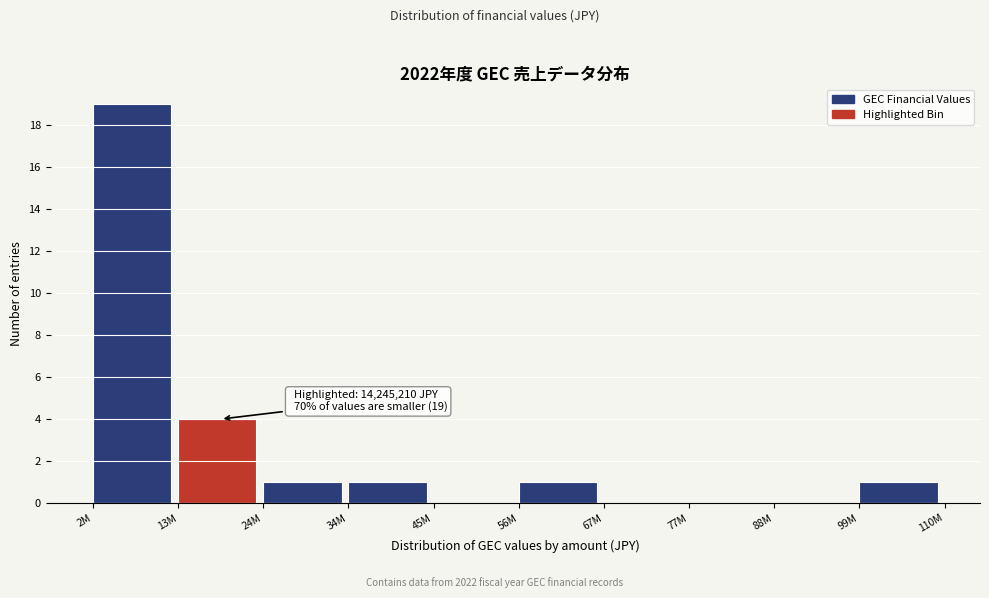

Reading right to left, extract all data points from this chart.

99M=1	88M=0	77M=0	67M=0	56M=1	45M=0	34M=1	24M=1	13M=4	2M=19